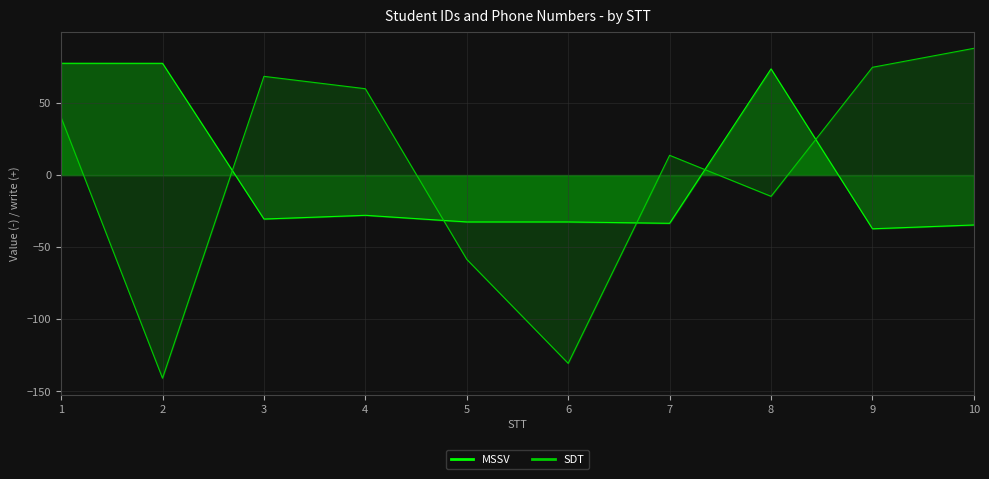

What is the value of the MSSV point at the 5th from the left?

-32.5